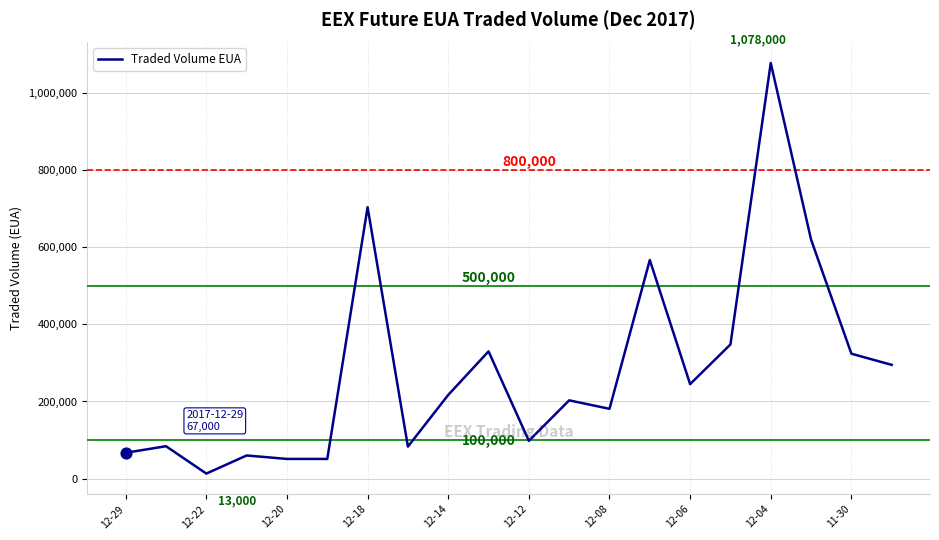

What is the difference between the maximum and minimum values?

1065000